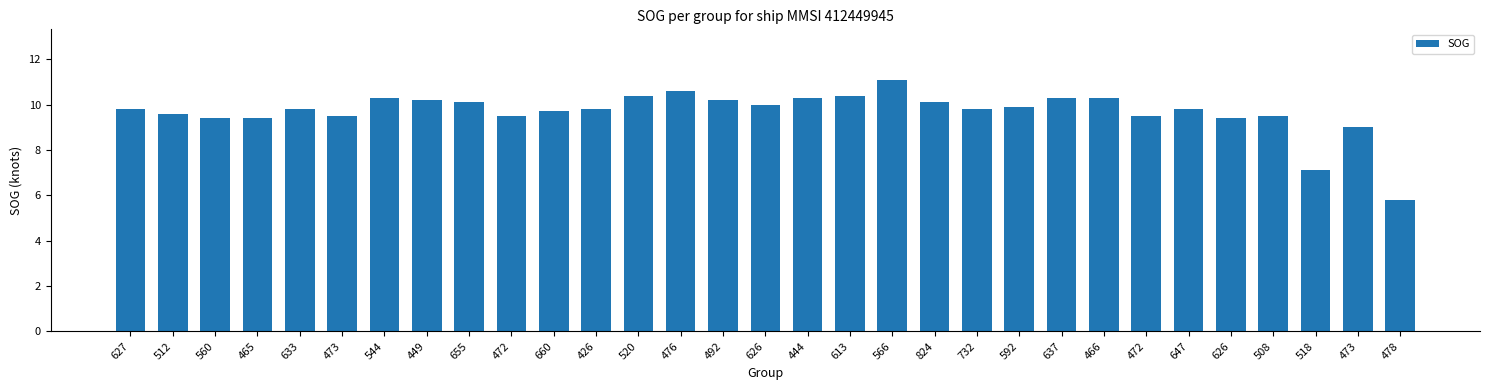

How many bars are there in total?

31